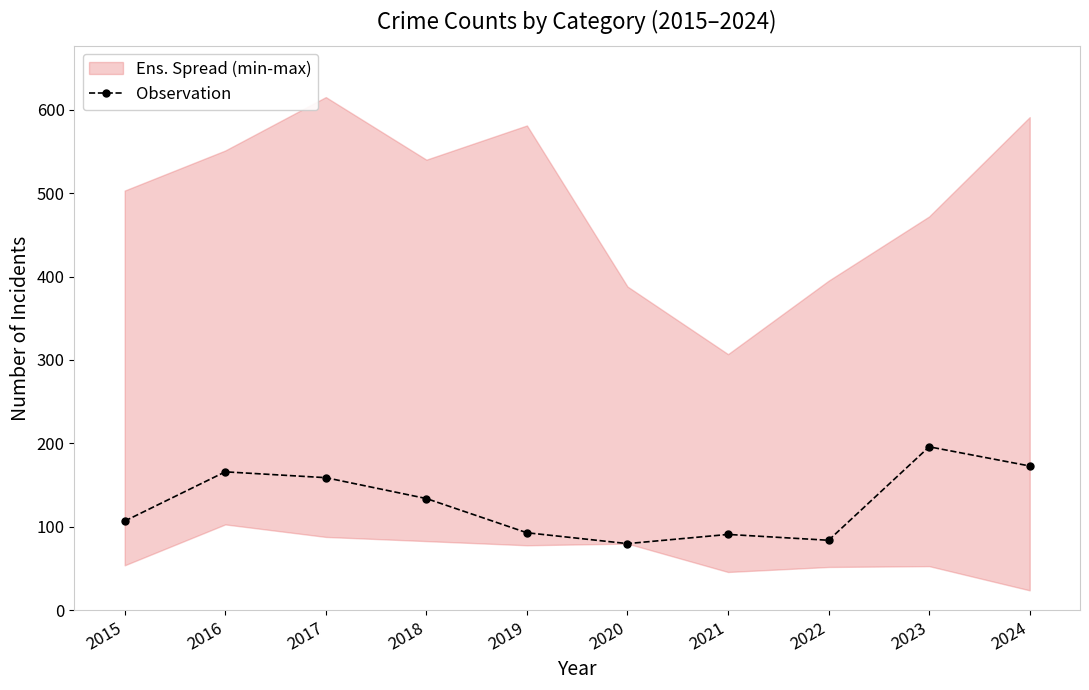

Reading left to right, what are all the values shown in this chart?

107	166	159	134	93	80	91	84	196	173